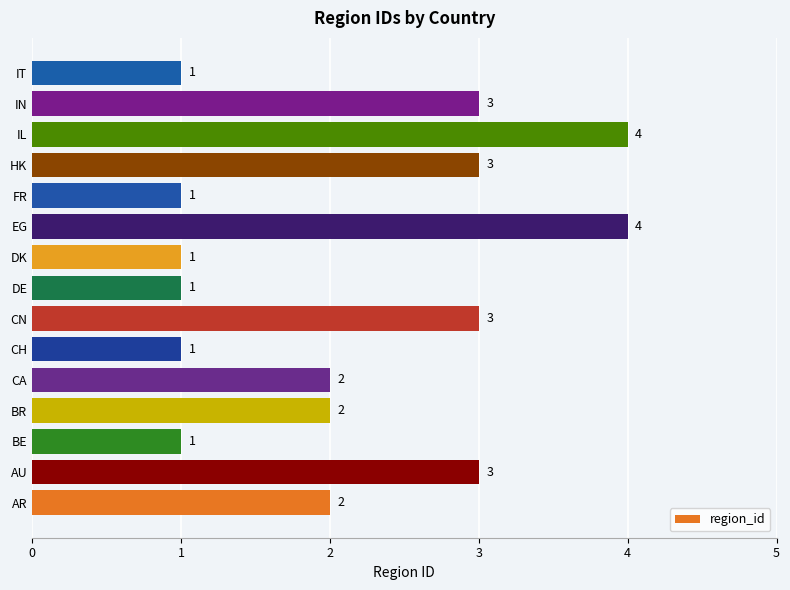

Count the values in the range 1 to 3.

13